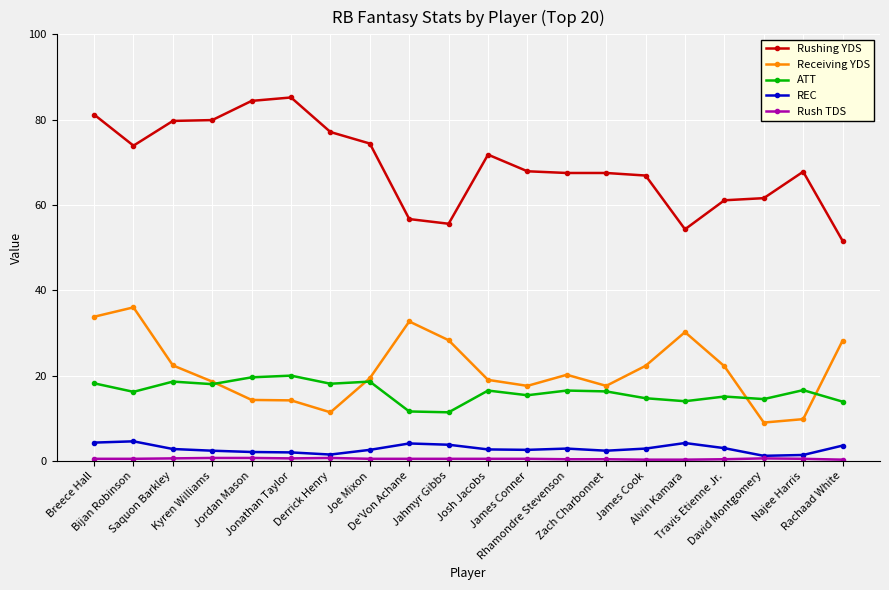

What is the sum of the ATT values at Rachaad White and James Conner?

29.3